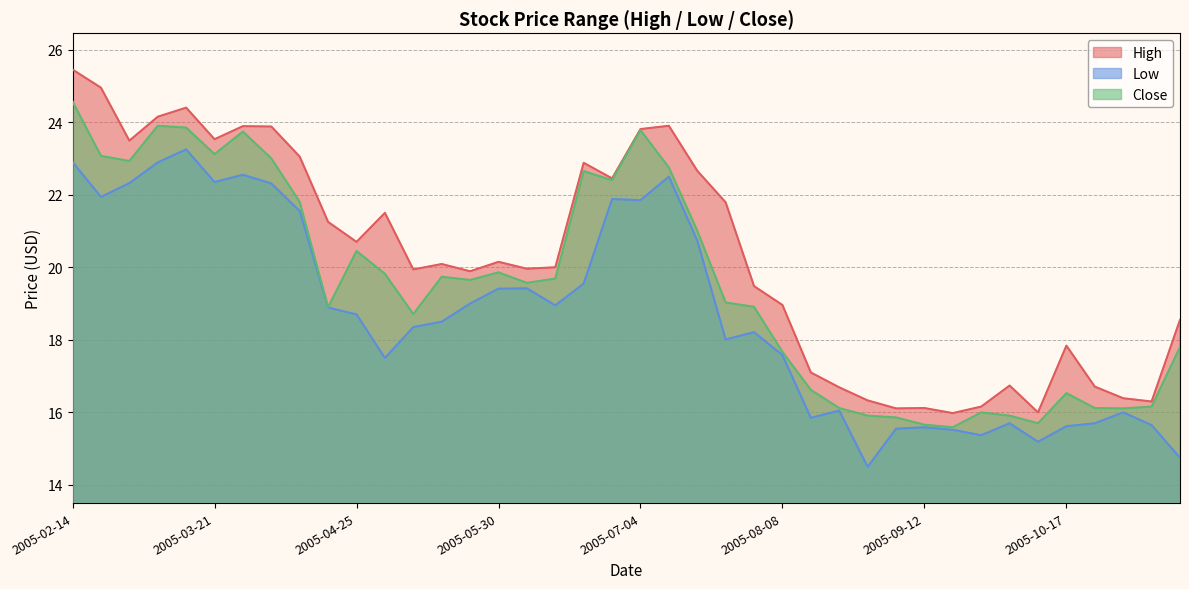

Count the number of categories in the chart.

40